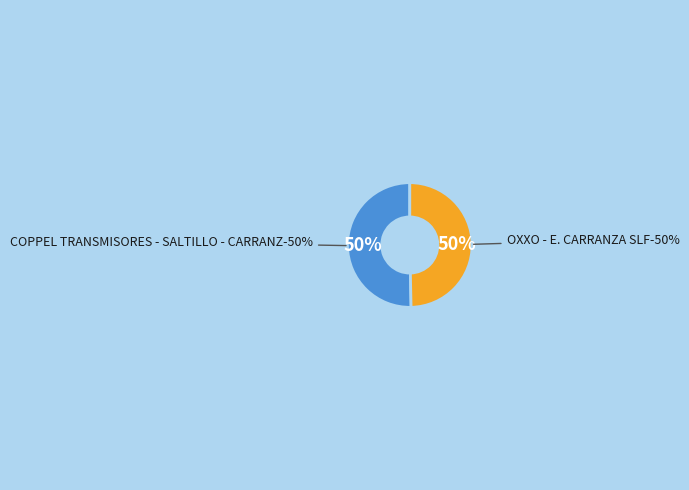

To the nearest percent, what is the combined percentage of OXXO - E. CARRANZA SLF and COPPEL TRANSMISORES - SALTILLO - CARRANZ?

100%